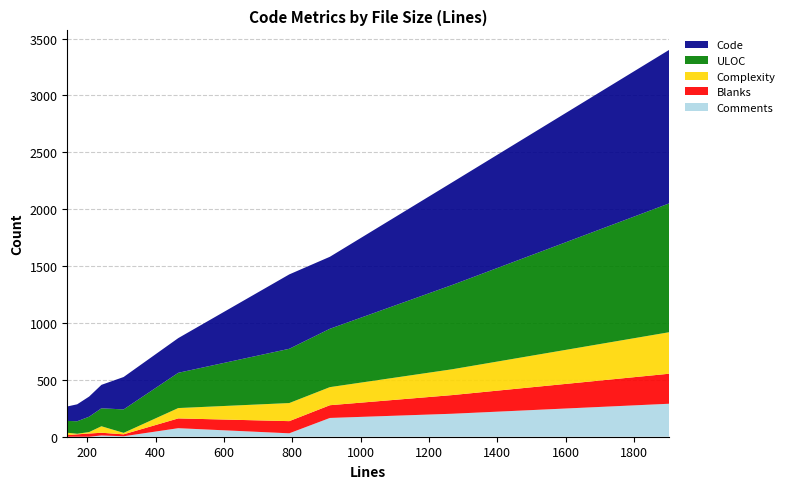

Reading left to right, extract all data points from this chart.

Comments: serendipity_config.inc.php=75	serendipity_admin_image_selector.php=4	overview.inc.tpl=0	images.inc.php=30	functions_trackbacks.inc.php=165	functions_installer.inc.php=202	functions_entries.inc.php=290	entries.tpl=0	comment.php=11	category.inc.tpl=0
Blanks: serendipity_config.inc.php=86	serendipity_admin_image_selector.php=17	overview.inc.tpl=14	images.inc.php=107	functions_trackbacks.inc.php=112	functions_installer.inc.php=164	functions_entries.inc.php=264	entries.tpl=21	comment.php=24	category.inc.tpl=28
Complexity: serendipity_config.inc.php=91	serendipity_admin_image_selector.php=13	overview.inc.tpl=21	images.inc.php=159	functions_trackbacks.inc.php=159	functions_installer.inc.php=227	functions_entries.inc.php=365	entries.tpl=5	comment.php=57	category.inc.tpl=13
ULOC: serendipity_config.inc.php=310	serendipity_admin_image_selector.php=206	overview.inc.tpl=104	images.inc.php=477	functions_trackbacks.inc.php=513	functions_installer.inc.php=741	functions_entries.inc.php=1133	entries.tpl=110	comment.php=158	category.inc.tpl=135
Code: serendipity_config.inc.php=305	serendipity_admin_image_selector.php=285	overview.inc.tpl=127	images.inc.php=654	functions_trackbacks.inc.php=633	functions_installer.inc.php=902	functions_entries.inc.php=1350	entries.tpl=149	comment.php=206	category.inc.tpl=177